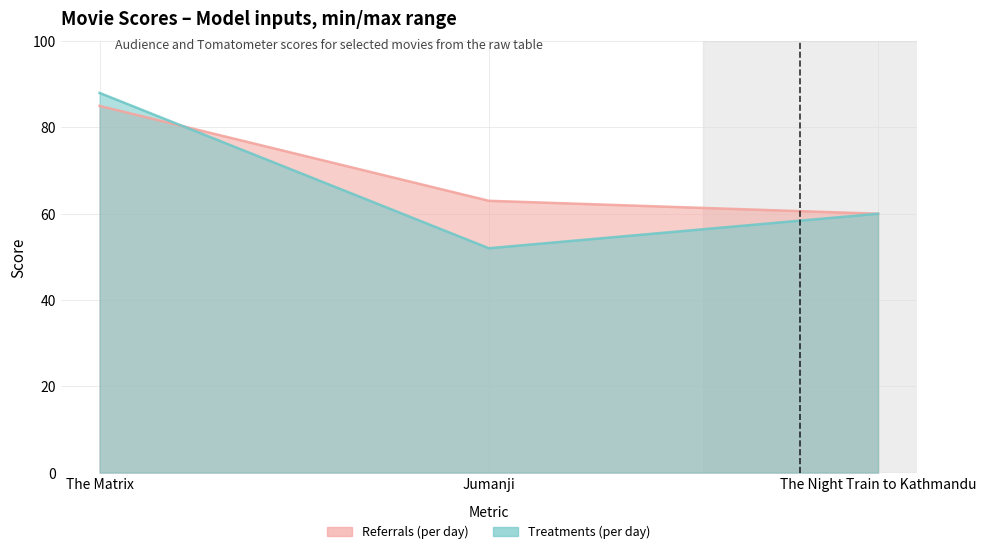

How many lines are shown in the chart?

2